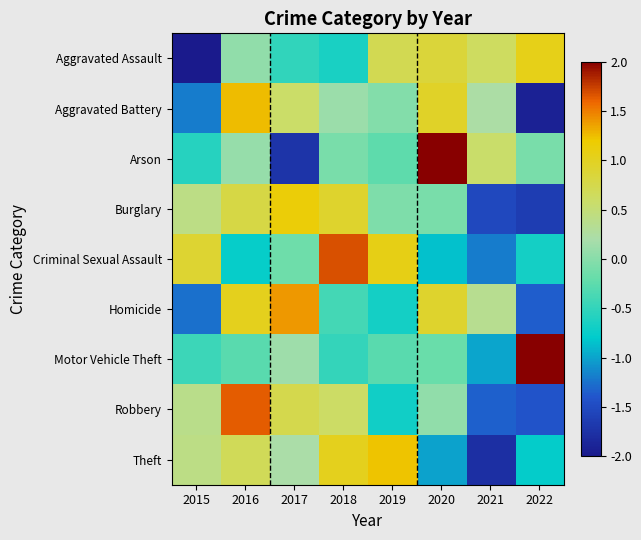

Reading left to right, transcribe all the data shown in this chart.

Aggravated Assault: 2015=-2.1	2016=0.1	2017=-0.5	2018=-0.6	2019=0.7	2020=0.8	2021=0.6	2022=1.1
Aggravated Battery: 2015=-1.2	2016=1.3	2017=0.6	2018=0.1	2019=-0.0	2020=1.0	2021=0.2	2022=-1.9
Arson: 2015=-0.6	2016=0.1	2017=-1.7	2018=-0.1	2019=-0.2	2020=2.1	2021=0.6	2022=-0.1
Burglary: 2015=0.4	2016=0.8	2017=1.2	2018=0.9	2019=-0.1	2020=-0.1	2021=-1.5	2022=-1.6
Criminal Sexual Assault: 2015=0.9	2016=-0.8	2017=-0.2	2018=1.7	2019=1.1	2020=-0.9	2021=-1.2	2022=-0.7
Homicide: 2015=-1.3	2016=1.0	2017=1.4	2018=-0.4	2019=-0.7	2020=0.9	2021=0.4	2022=-1.3
Motor Vehicle Theft: 2015=-0.4	2016=-0.3	2017=0.1	2018=-0.5	2019=-0.3	2020=-0.2	2021=-1.0	2022=2.5
Robbery: 2015=0.4	2016=1.6	2017=0.7	2018=0.6	2019=-0.7	2020=0.1	2021=-1.3	2022=-1.4
Theft: 2015=0.4	2016=0.7	2017=0.2	2018=1.0	2019=1.2	2020=-1.0	2021=-1.8	2022=-0.8